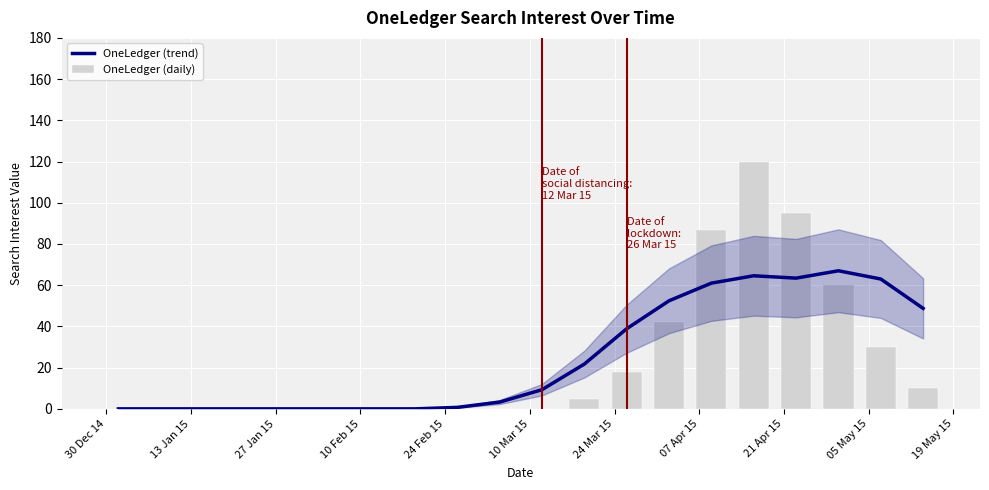

Does the chart contain any negative values?

No